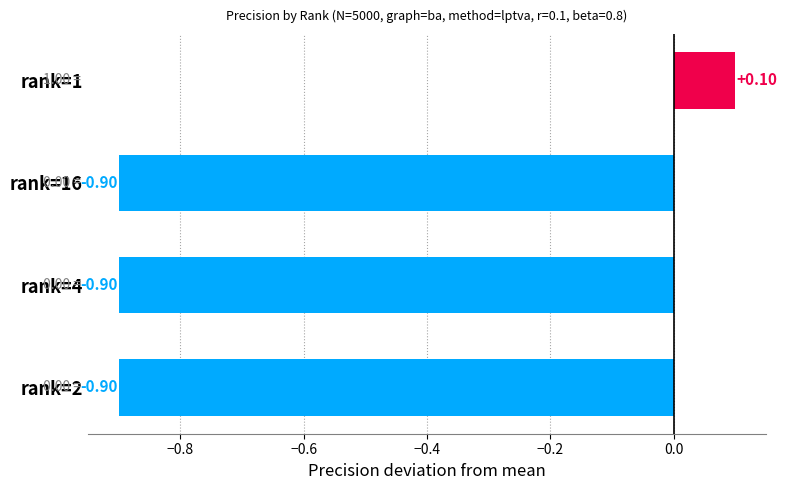

At which label is the value closest to 0?

rank=1